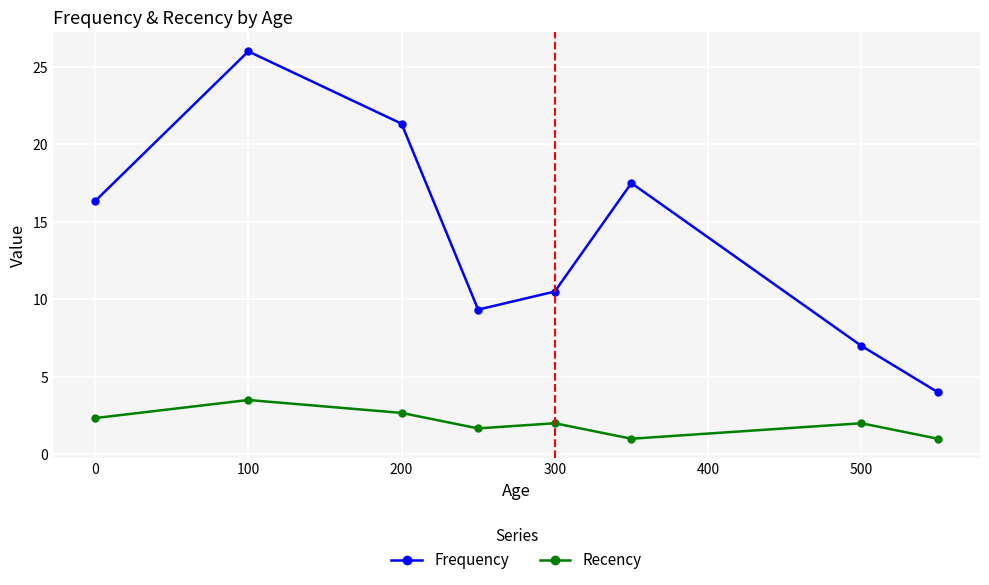

True or false: Recency and Frequency intersect in this chart.

False